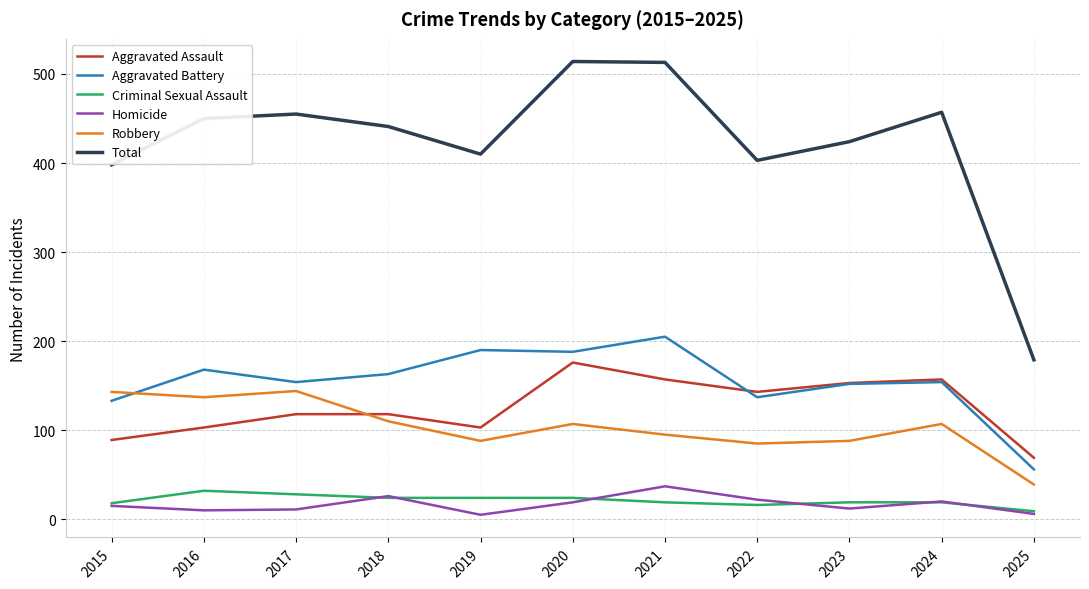

The Robbery series shows 95 at 2021. True or false?

True